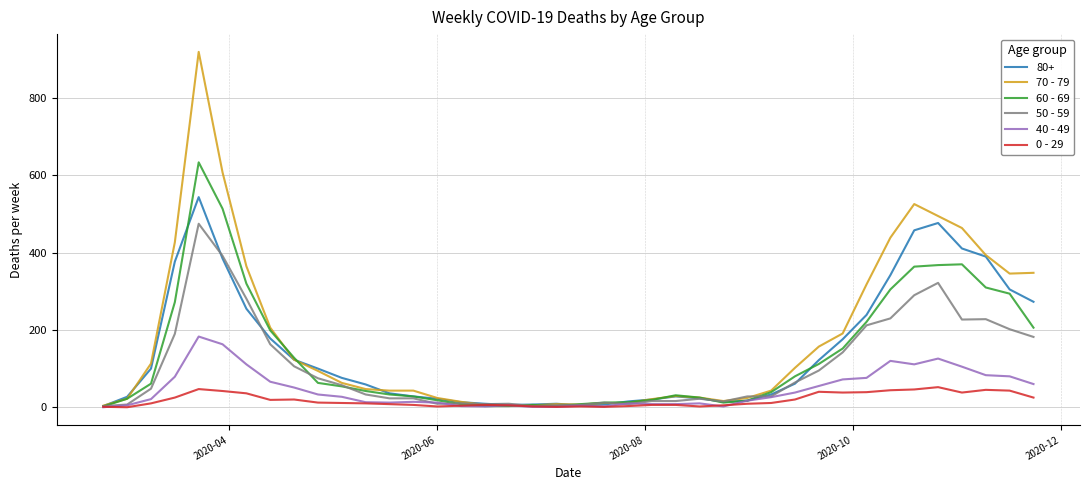

Which series has the widest spread of values?

70 - 79